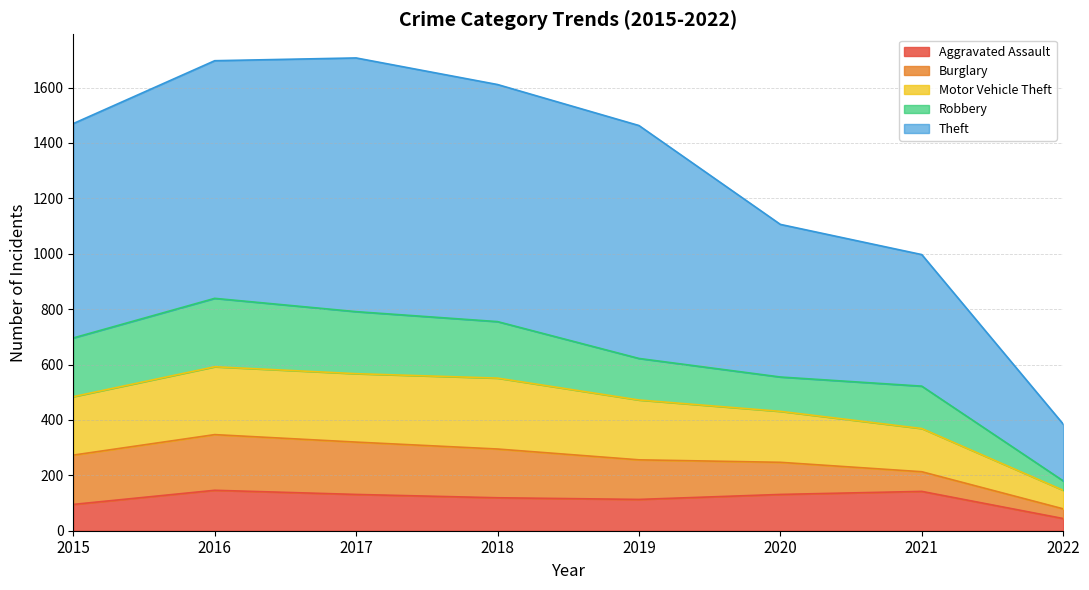

At which category does the chart reach its minimum across all series?

2022